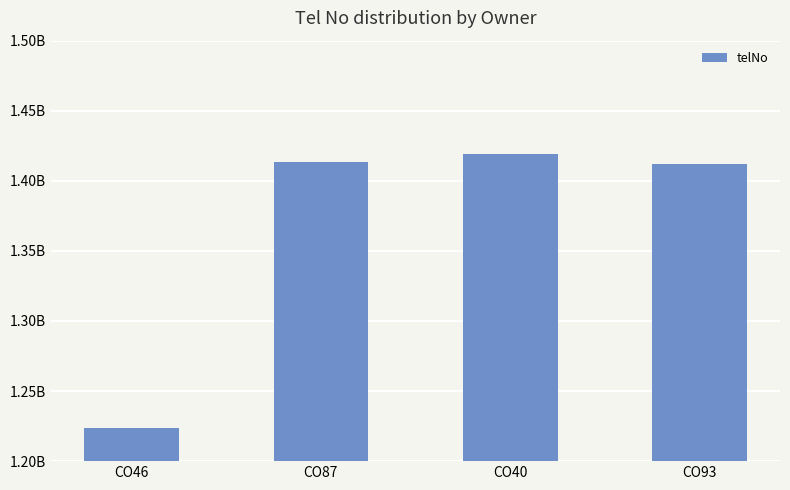

Reading right to left, what are all the values shown in this chart?

CO93=1412257025	CO40=1419431728	CO87=1413577419	CO46=1223861212